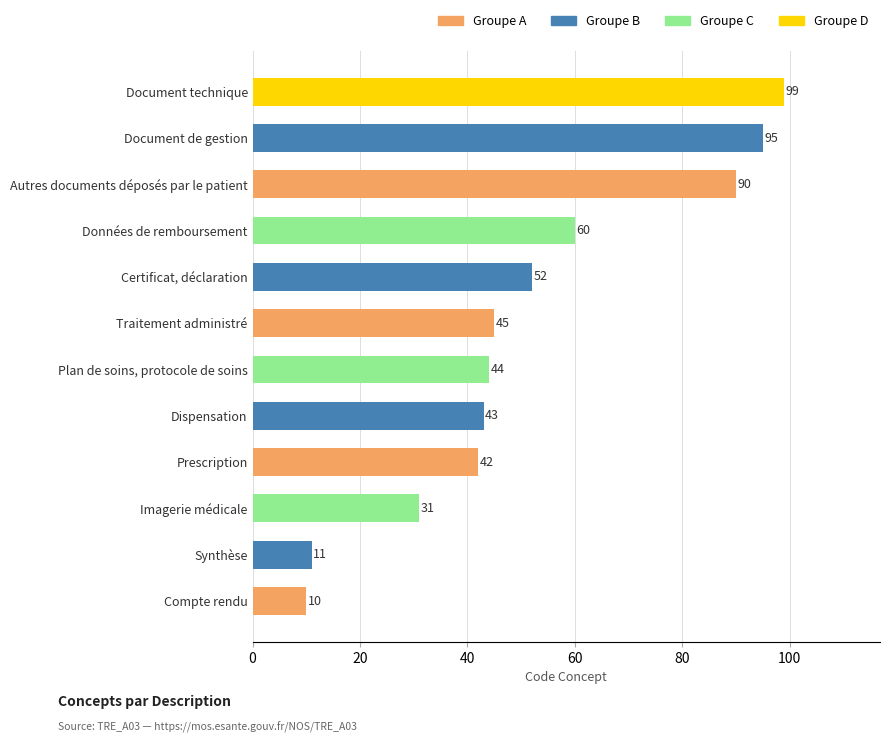

What is the average value?

52